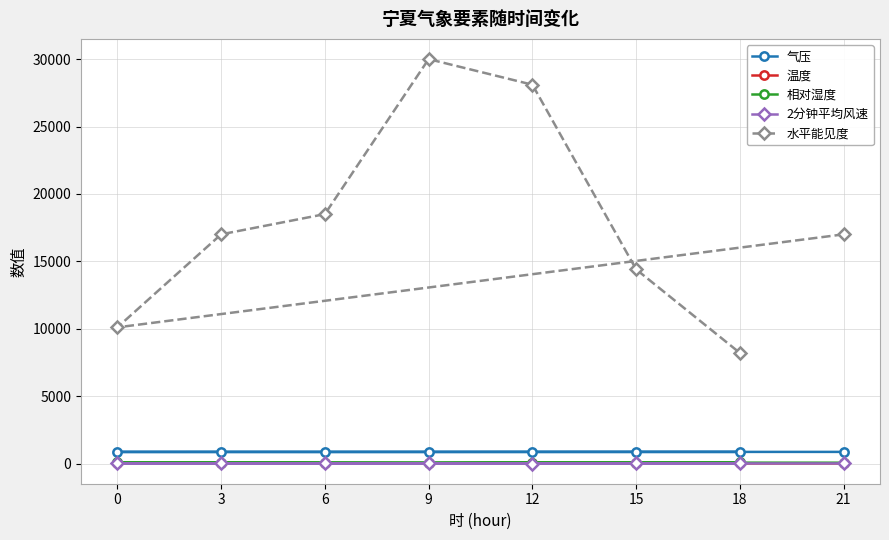

Reading left to right, transcribe all the data shown in this chart.

气压: 21=861.4	0=858.5	3=859.3	6=858.2	9=858.6	12=860.4	15=861.2	18=861.3
温度: 21=8.0	0=4.8	3=13.4	6=15.8	9=15.4	12=9.3	15=6.1	18=4.9
相对湿度: 21=59.0	0=82.0	3=46.0	6=32.0	9=28.0	12=49.0	15=72.0	18=83.0
2分钟平均风速: 21=4.6	0=0.6	3=2.3	6=2.7	9=3.2	12=0.0	15=0.3	18=0.8
水平能见度: 21=17000.0	0=10100.0	3=17000.0	6=18500.0	9=30000.0	12=28100.0	15=14400.0	18=8200.0